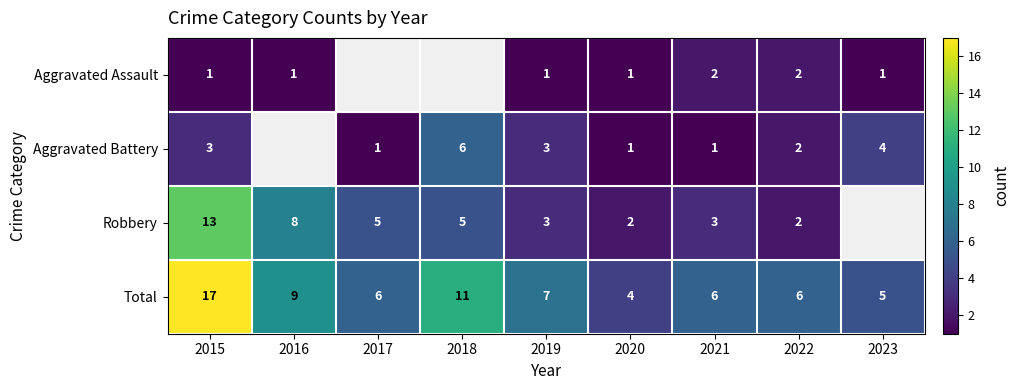

Is the value of Aggravated Assault at 2016 greater than the value of Robbery at 2016?

No